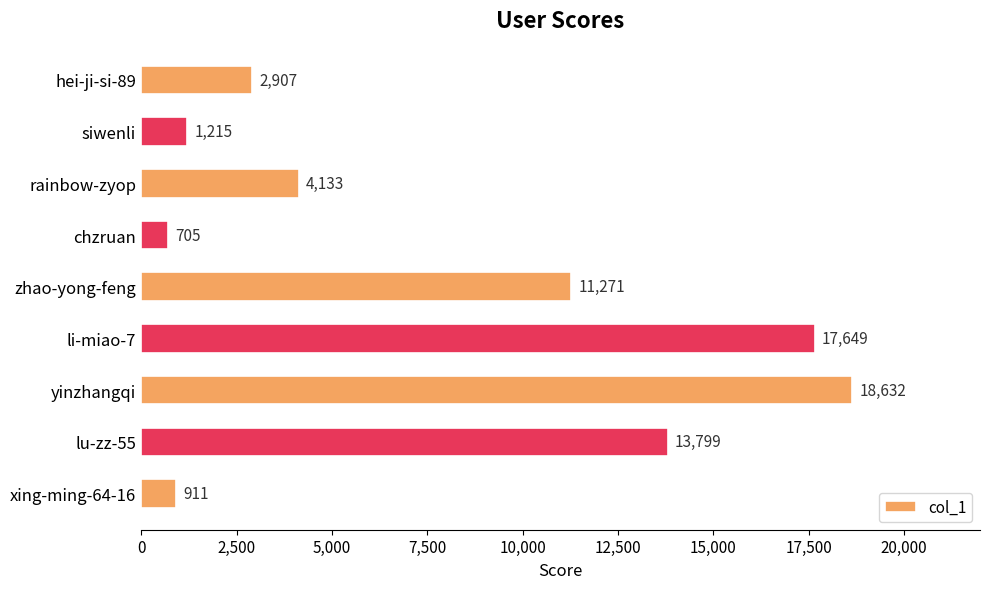

What is the value of the 5th bar from the top?

11271